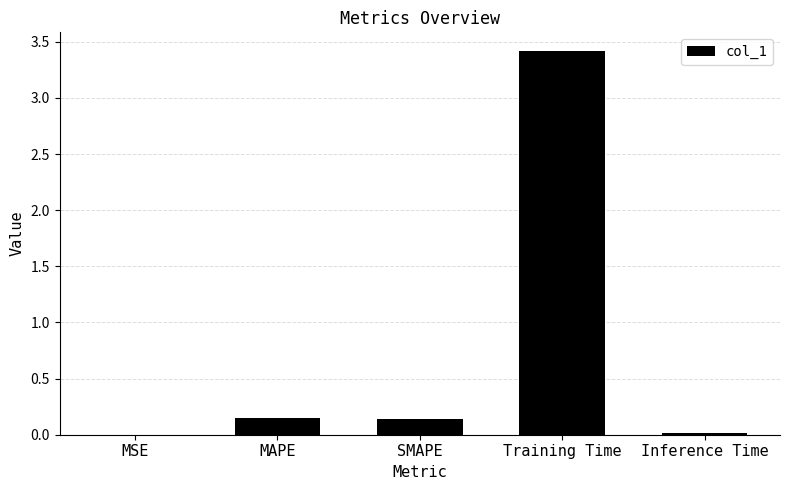

What is the maximum value shown in the chart?

3.4